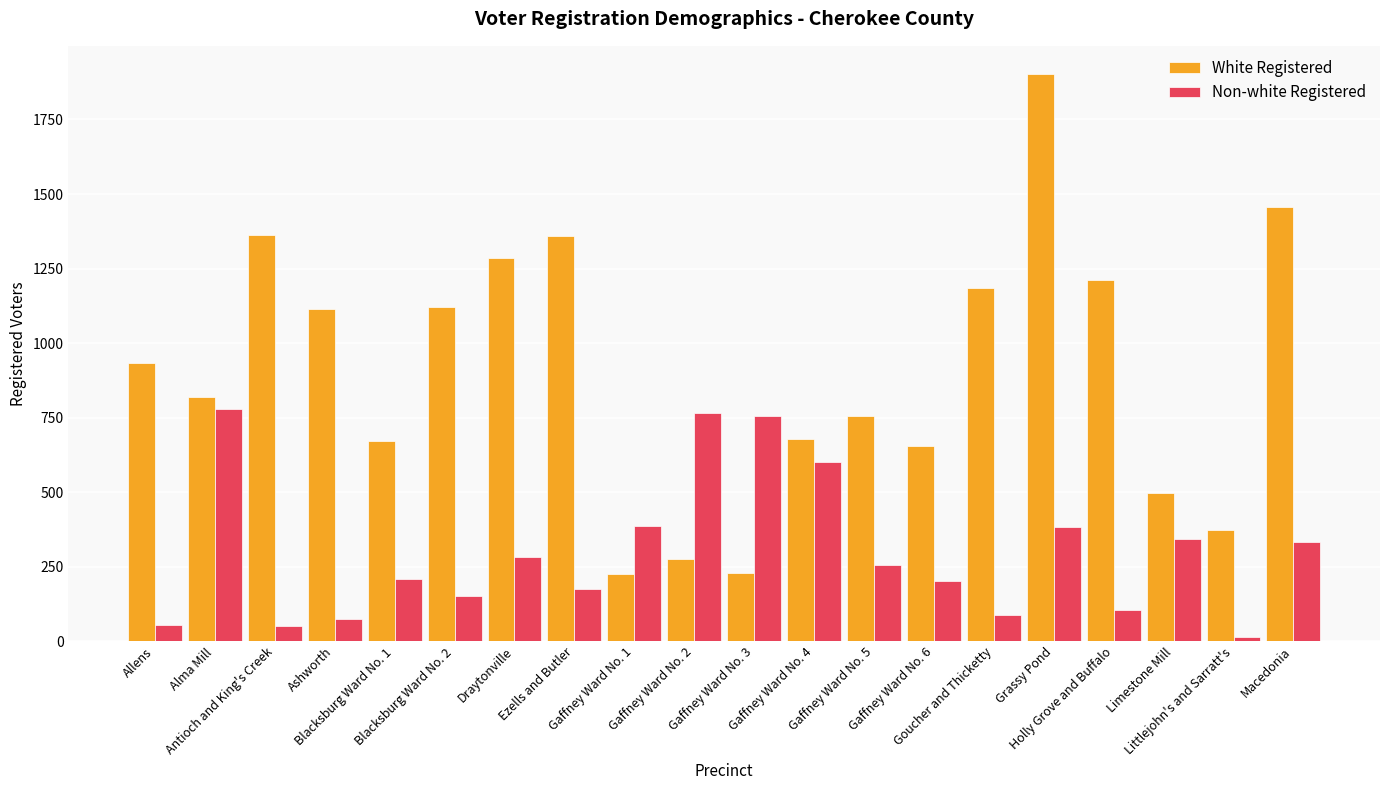

What is the average value of the White Registered series?

906